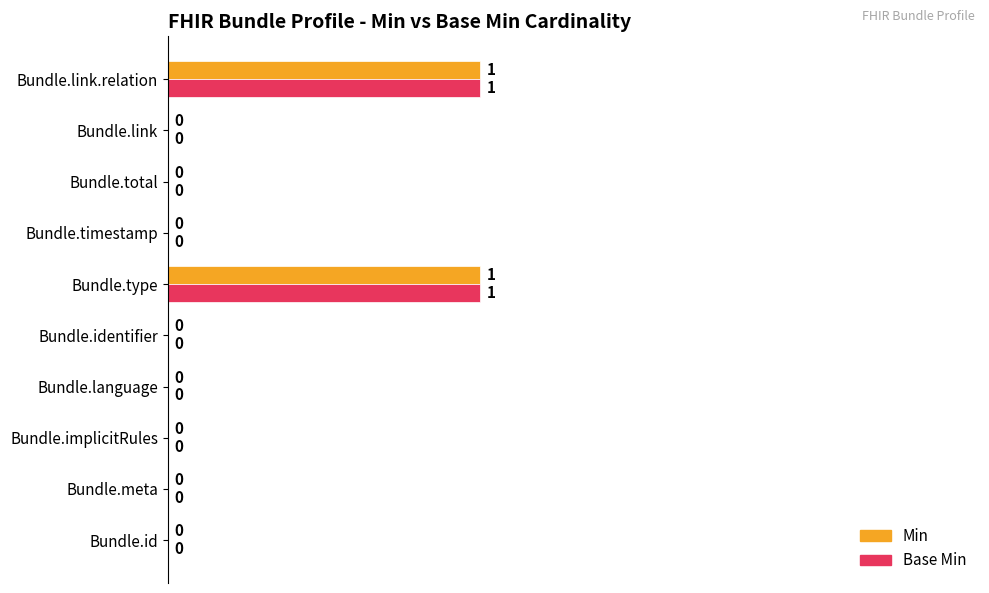

True or false: Min has a value of -32 at Bundle.language.

False